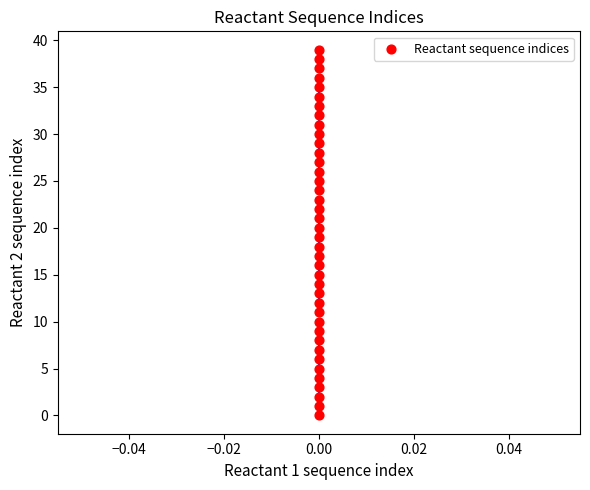

What is the range of Y values (max minus min)?

39